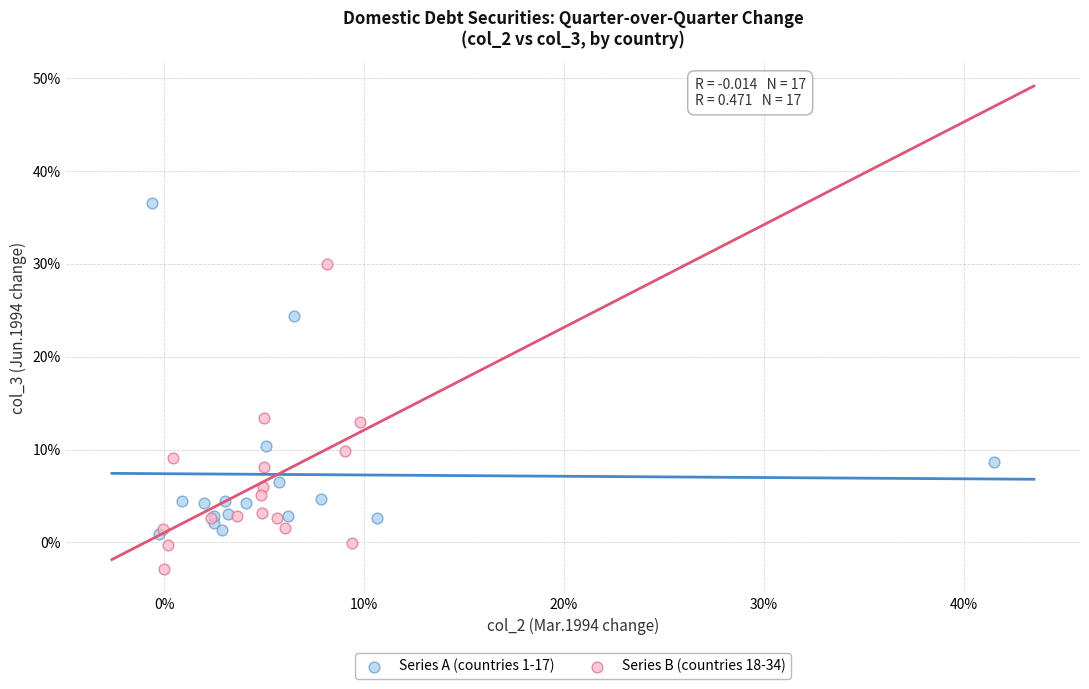

Which series reaches the minimum Y coordinate?

Series B (countries 18-34)